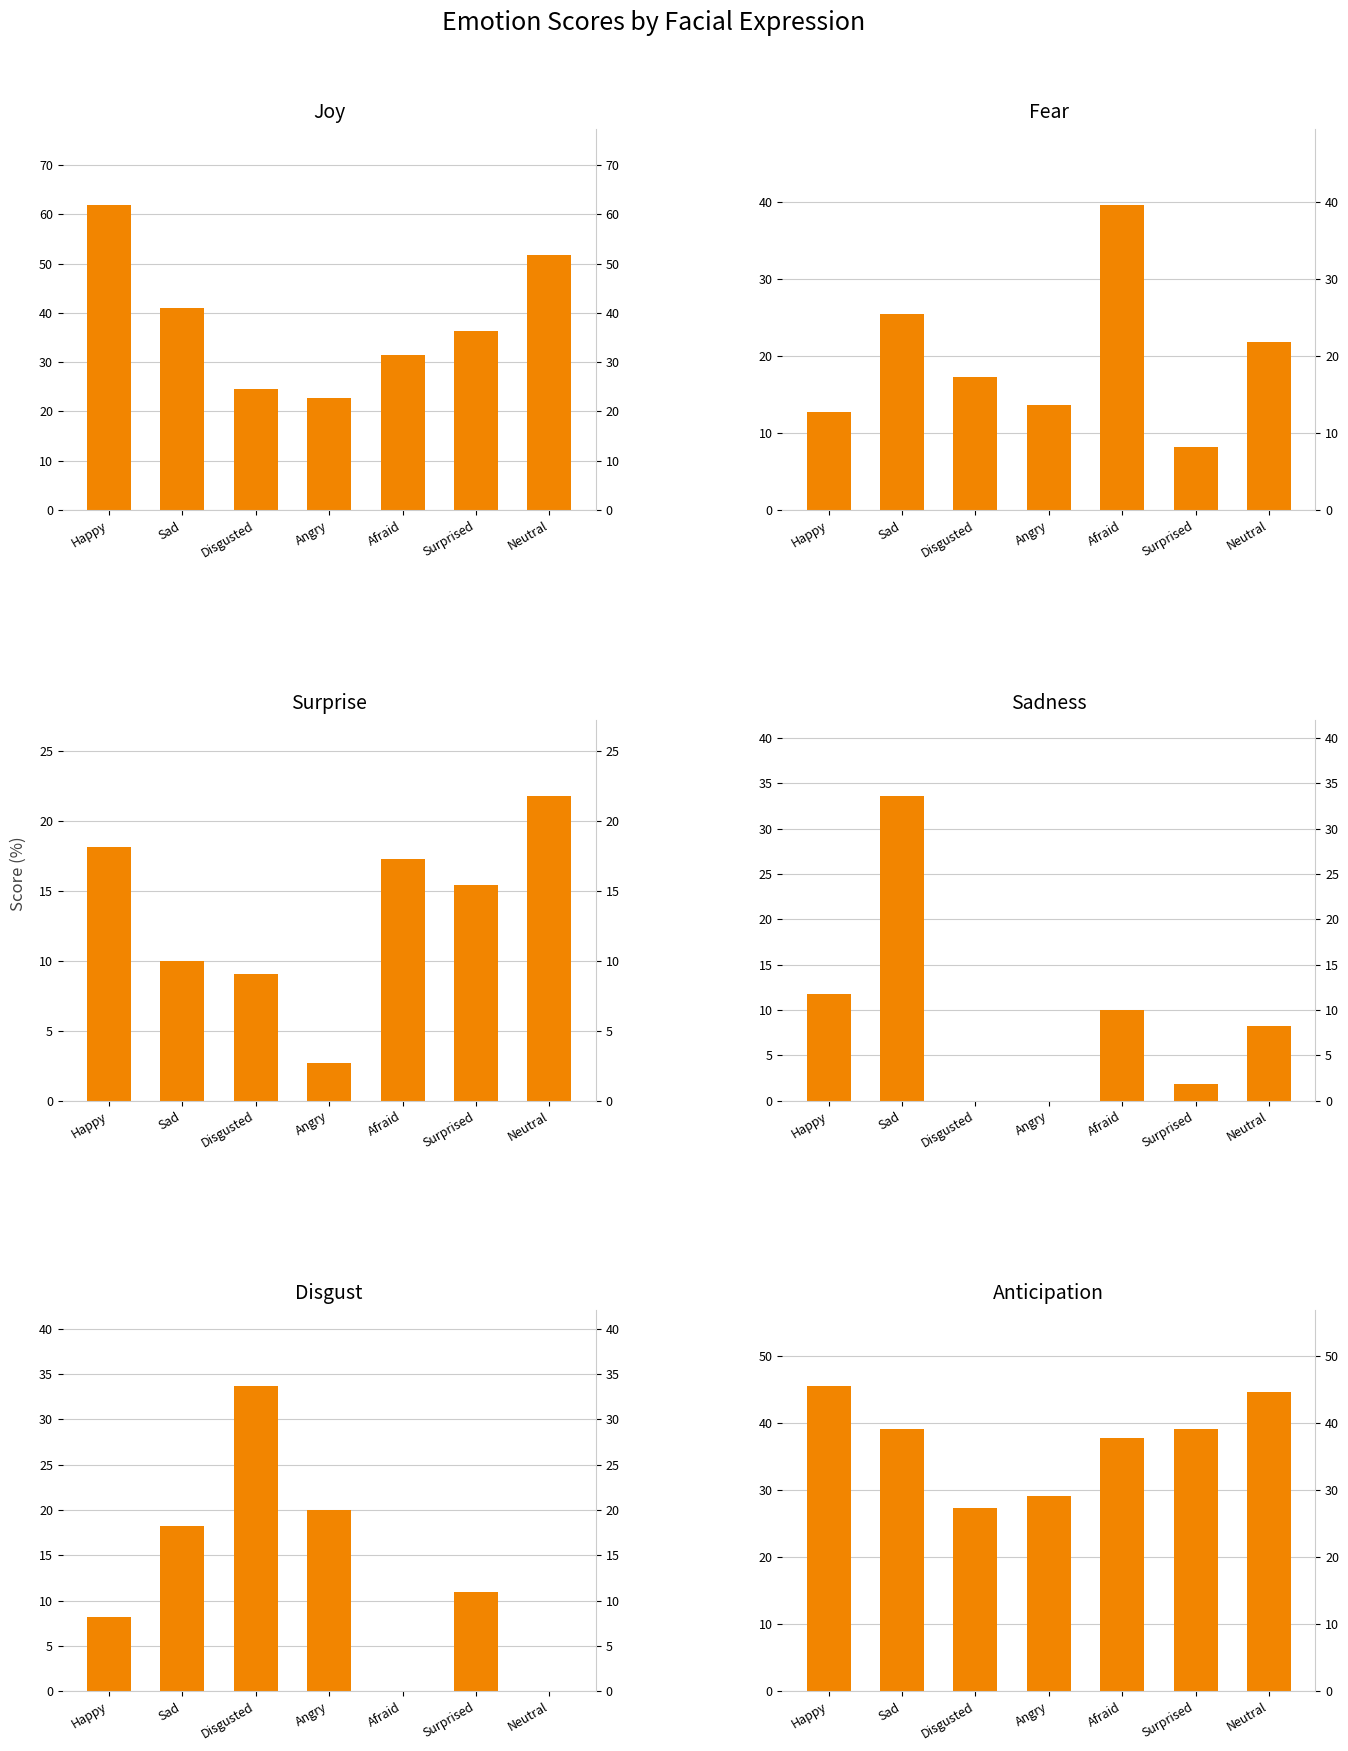

Between Disgusted and Surprised, which series saw the biggest shift?

Disgust